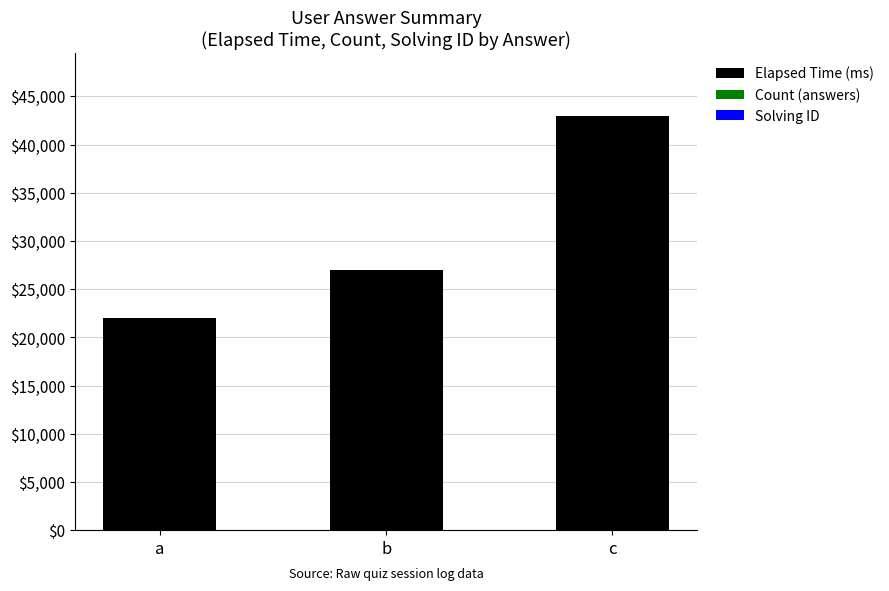

The Elapsed Time (ms) series shows 43000 at c. True or false?

True